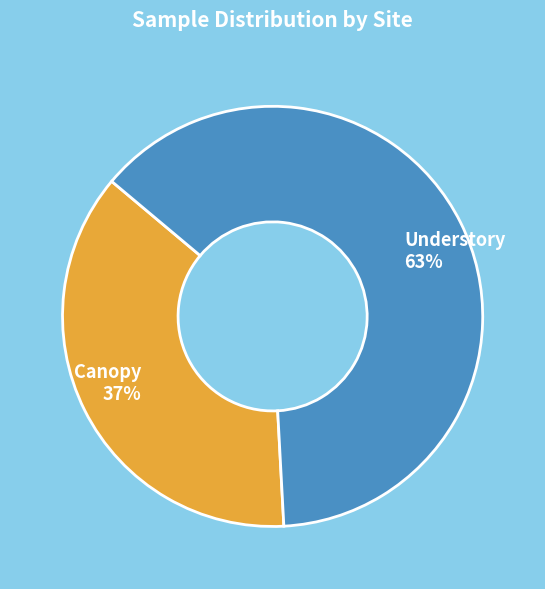

Combined, do Understory and Canopy account for over 50%?

Yes